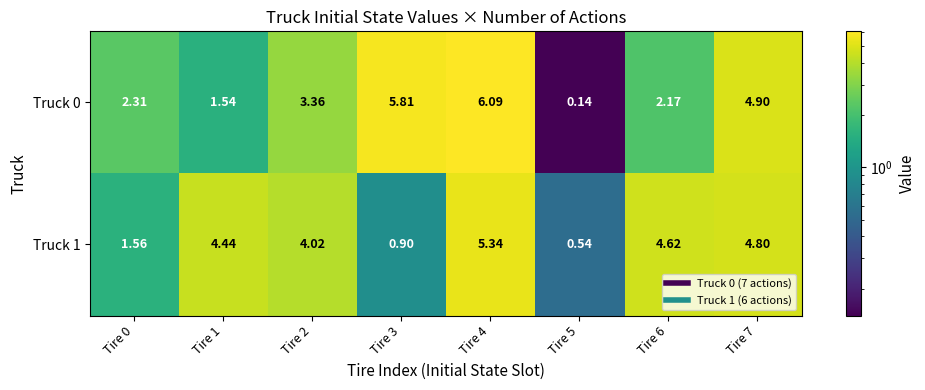

Rank the series by their average value, from highest to lowest.

Truck 0, Truck 1